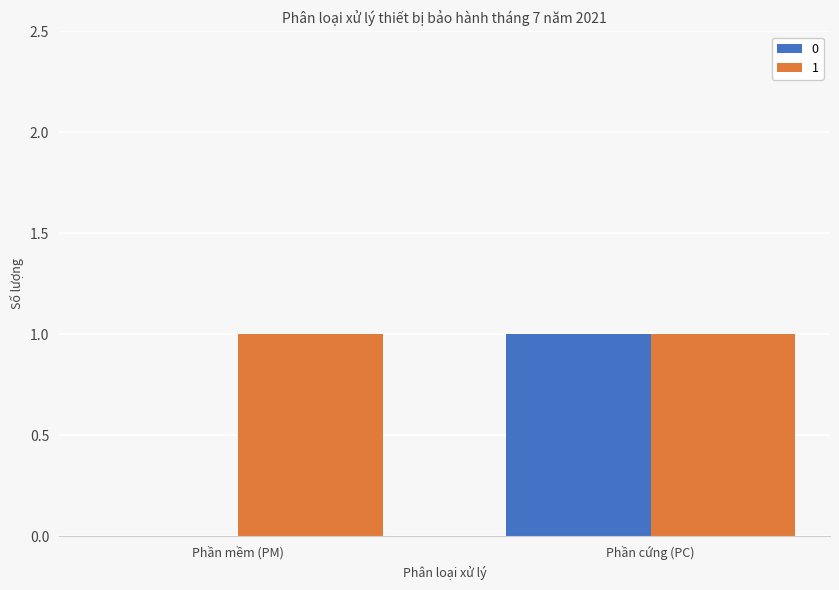

What is the greatest value displayed?

1